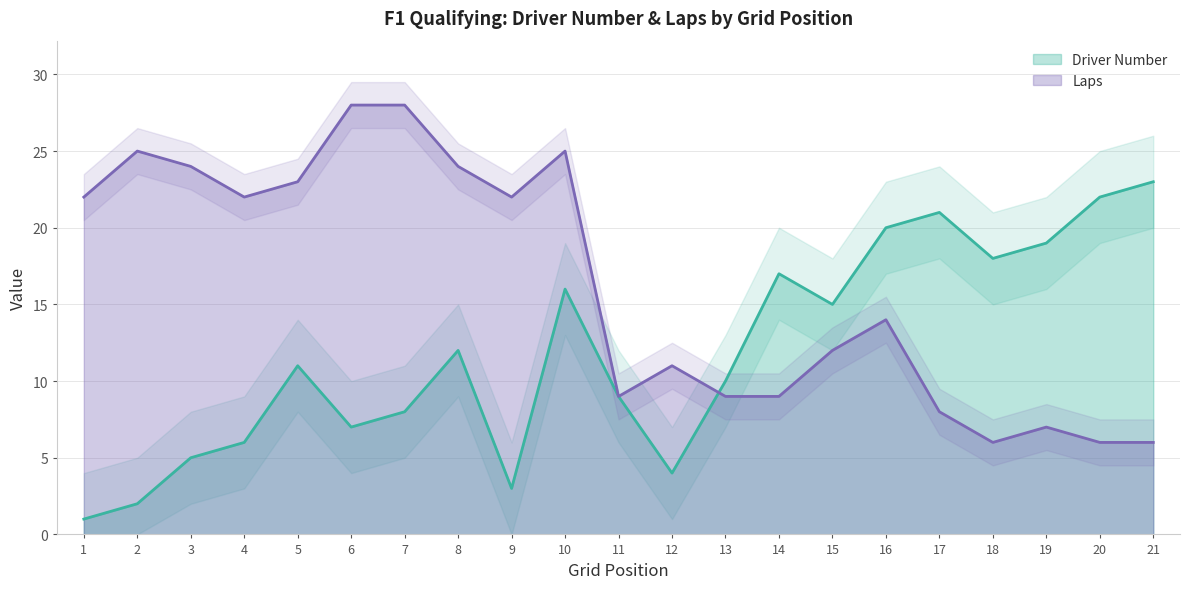

In Laps, how many points are higher than both neighbors (excluding endpoints)?

5